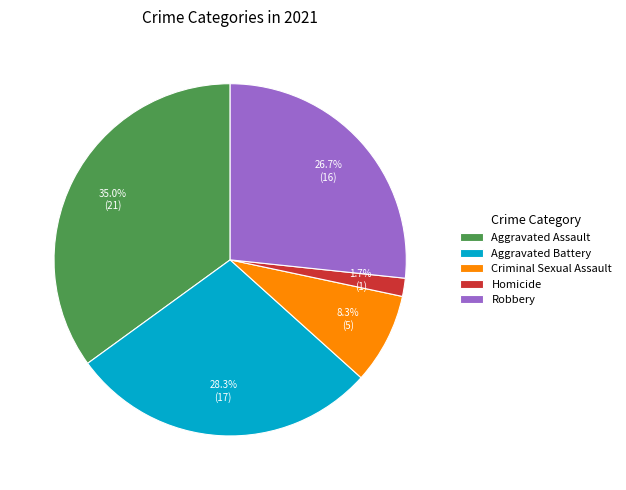

To the nearest percent, what is the difference between the Aggravated Assault and Robbery slice percentages?

8%